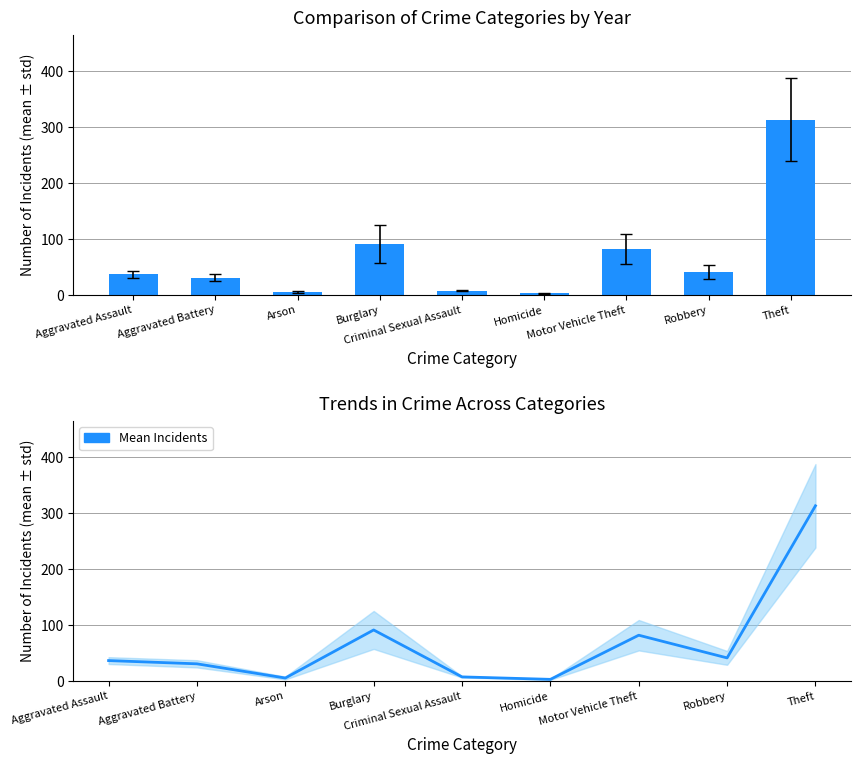

Between Criminal Sexual Assault and Arson, which is larger?

Criminal Sexual Assault